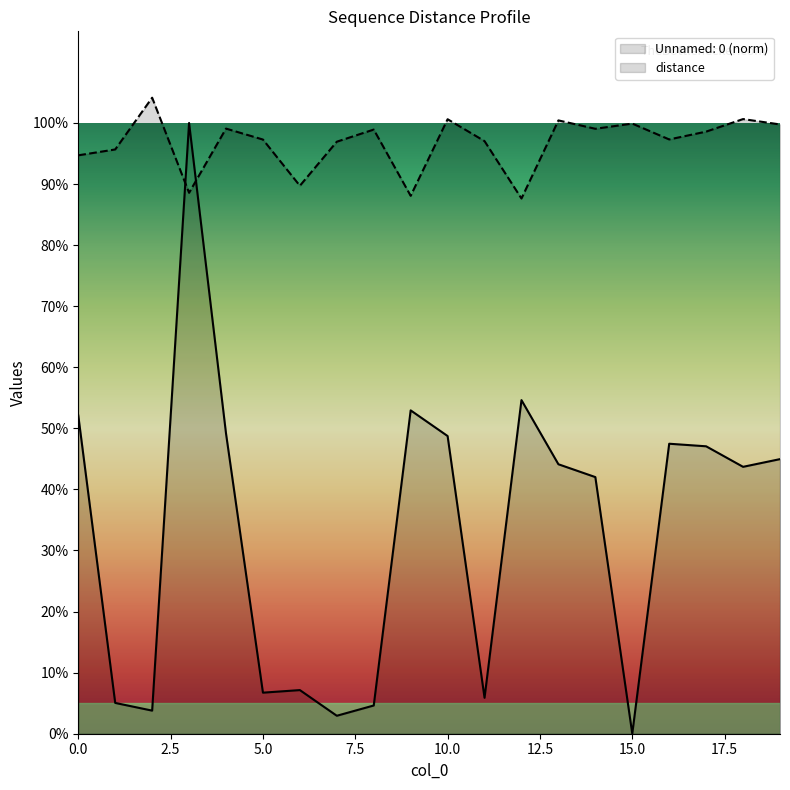

Which has a higher value, 8 or 4?

4